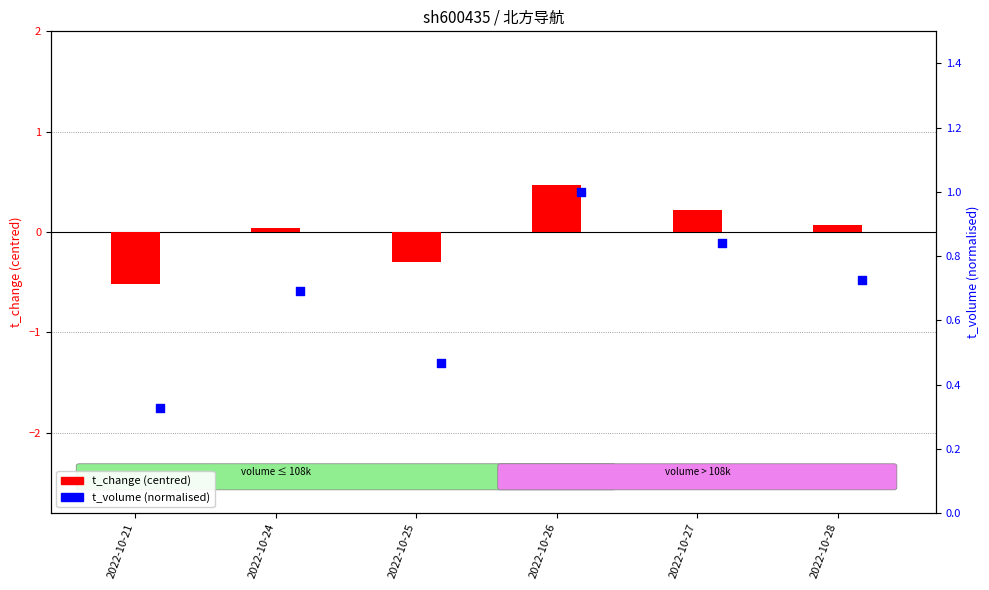

Which series has the largest total across all categories?

t_volume (norm)